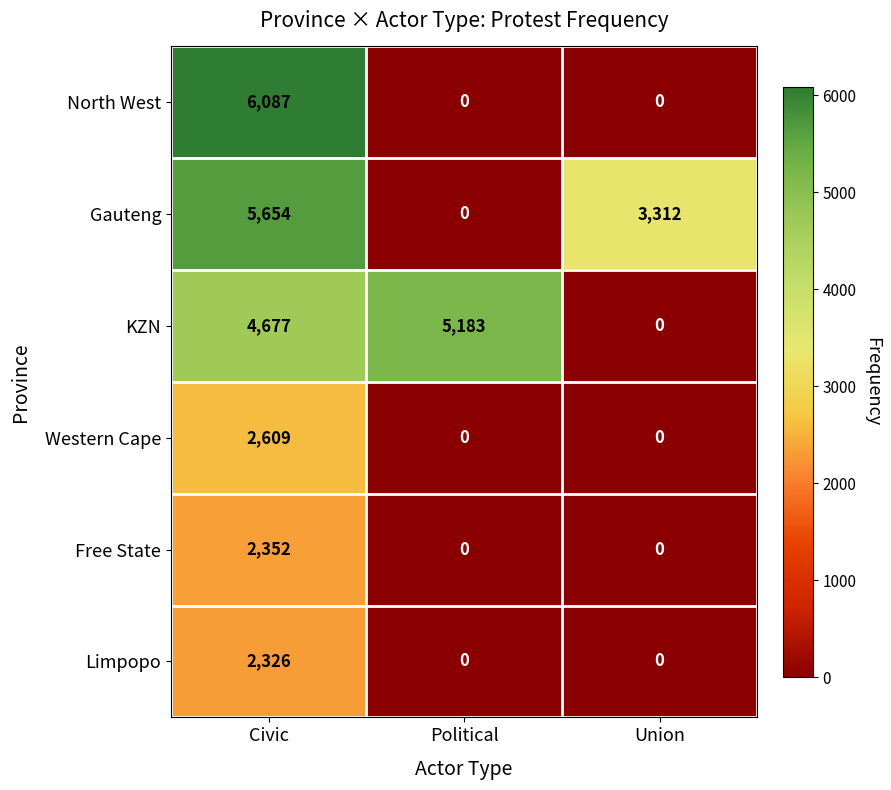

Reading right to left, transcribe all the data shown in this chart.

North West: 0	0	6087
Gauteng: 3312	0	5654
KZN: 0	5183	4677
Western Cape: 0	0	2609
Free State: 0	0	2352
Limpopo: 0	0	2326